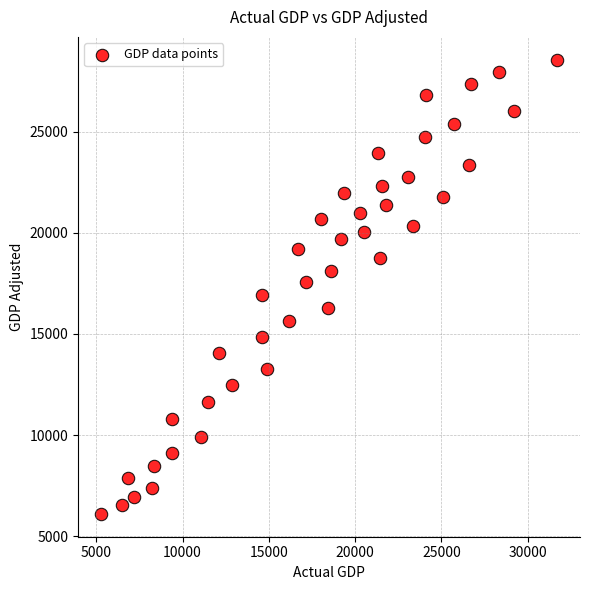

What is the range of X values (max minus min)?

26454.0